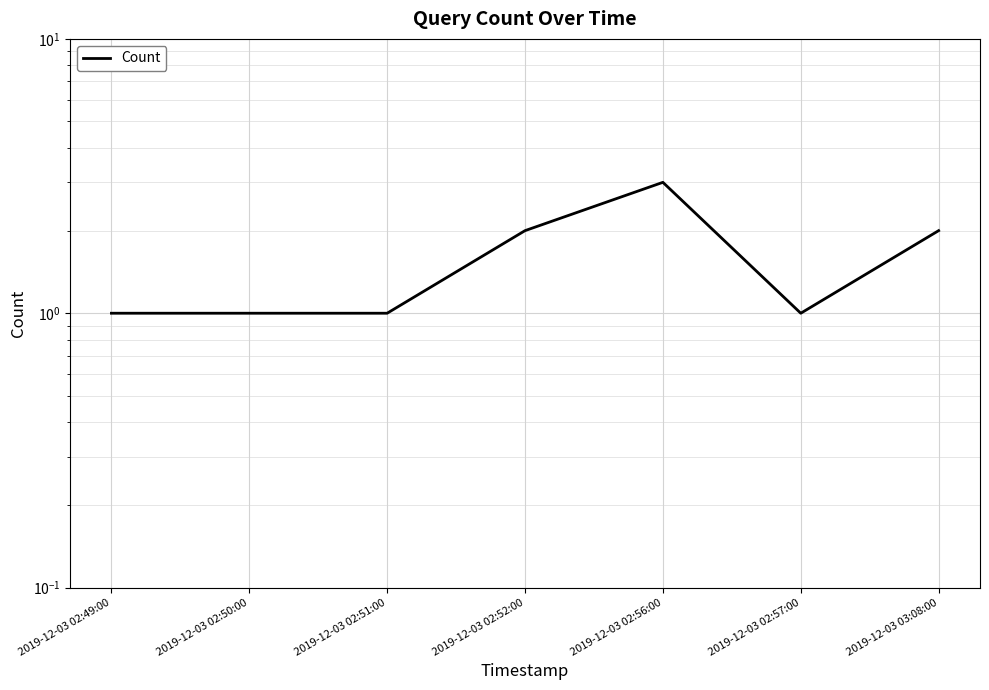

True or false: the data shows 2 at 2019-12-03 02:52:00.

True